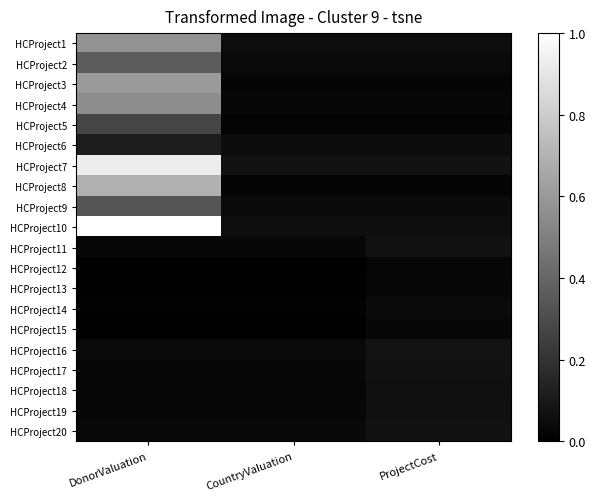

Reading left to right, list all the values displayed in this chart.

HCProject1: DonorValuation=0.6	CountryValuation=0.1	ProjectCost=0.1
HCProject2: DonorValuation=0.4	CountryValuation=0.0	ProjectCost=0.0
HCProject3: DonorValuation=0.6	CountryValuation=0.0	ProjectCost=0.0
HCProject4: DonorValuation=0.6	CountryValuation=0.0	ProjectCost=0.0
HCProject5: DonorValuation=0.3	CountryValuation=0.0	ProjectCost=0.0
HCProject6: DonorValuation=0.1	CountryValuation=0.1	ProjectCost=0.1
HCProject7: DonorValuation=0.9	CountryValuation=0.1	ProjectCost=0.1
HCProject8: DonorValuation=0.7	CountryValuation=0.0	ProjectCost=0.0
HCProject9: DonorValuation=0.3	CountryValuation=0.0	ProjectCost=0.0
HCProject10: DonorValuation=1.0	CountryValuation=0.1	ProjectCost=0.1
HCProject11: DonorValuation=0.0	CountryValuation=0.0	ProjectCost=0.1
HCProject12: DonorValuation=0.0	CountryValuation=0.0	ProjectCost=0.0
HCProject13: DonorValuation=0.0	CountryValuation=0.0	ProjectCost=0.0
HCProject14: DonorValuation=0.0	CountryValuation=0.0	ProjectCost=0.0
HCProject15: DonorValuation=0.0	CountryValuation=0.0	ProjectCost=0.0
HCProject16: DonorValuation=0.0	CountryValuation=0.0	ProjectCost=0.1
HCProject17: DonorValuation=0.0	CountryValuation=0.0	ProjectCost=0.1
HCProject18: DonorValuation=0.0	CountryValuation=0.0	ProjectCost=0.1
HCProject19: DonorValuation=0.0	CountryValuation=0.0	ProjectCost=0.1
HCProject20: DonorValuation=0.0	CountryValuation=0.0	ProjectCost=0.1